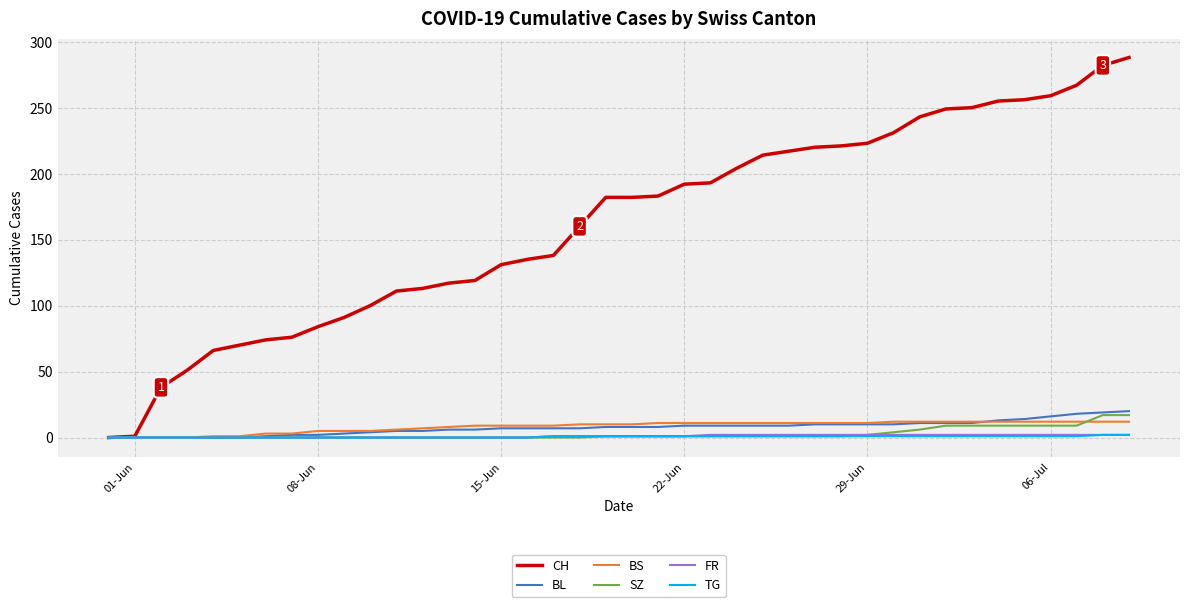

Which series has the largest total across all categories?

CH